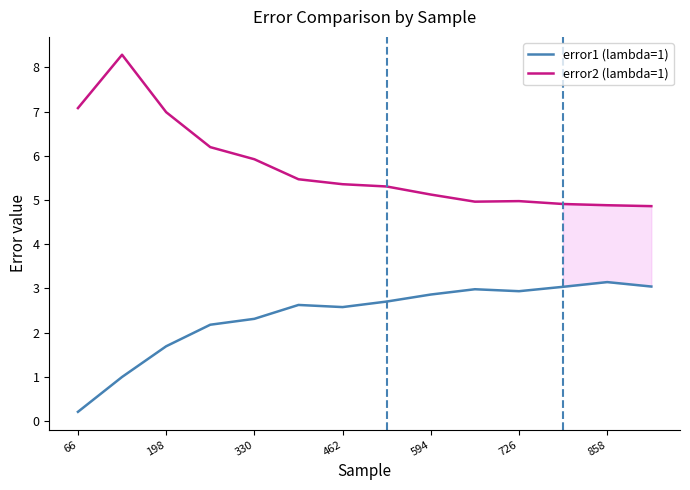

At how many categories does at least one series exceed 0?

14